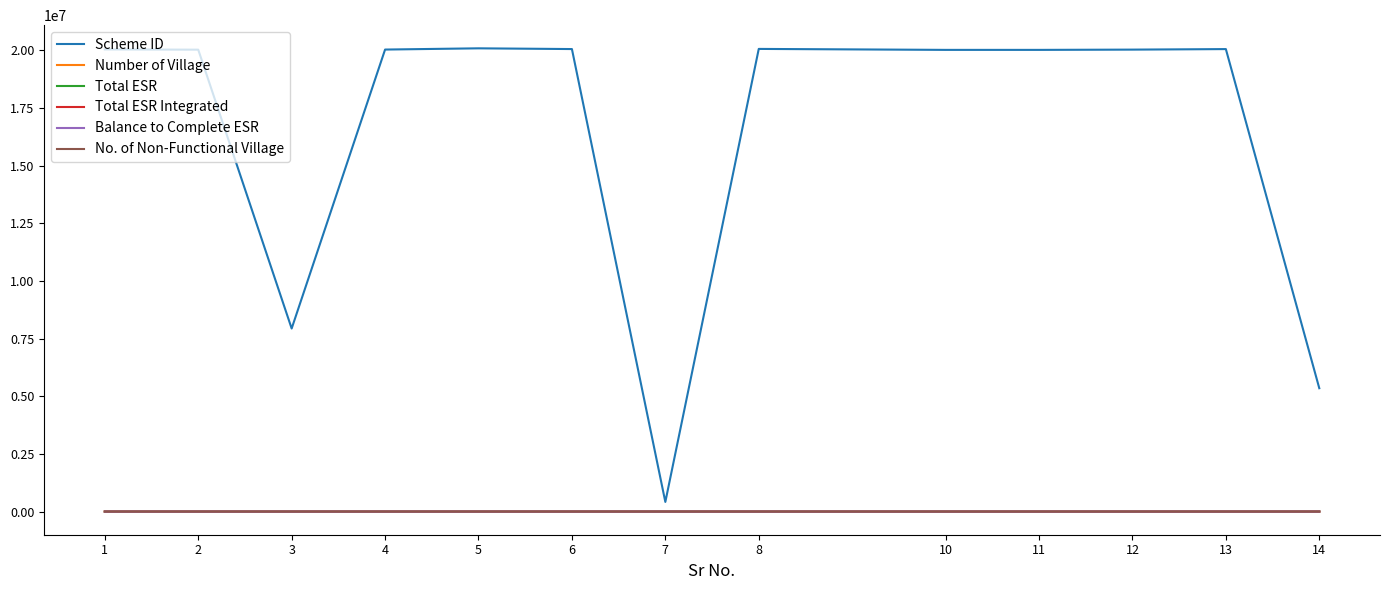

How many series are shown in this chart?

6